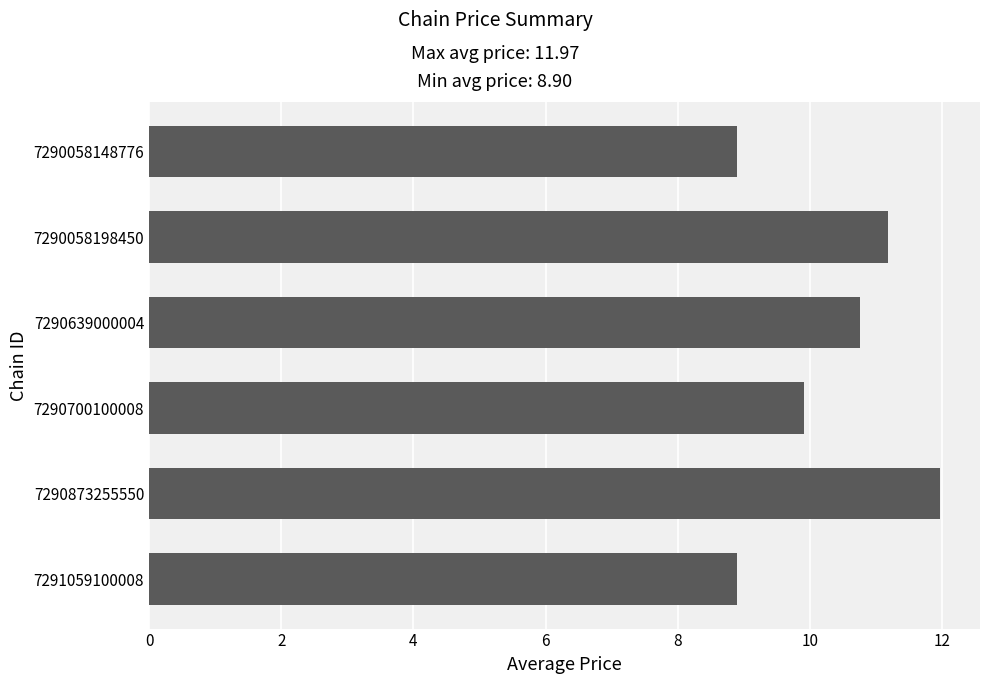

What is the difference between the maximum and minimum values?

3.1